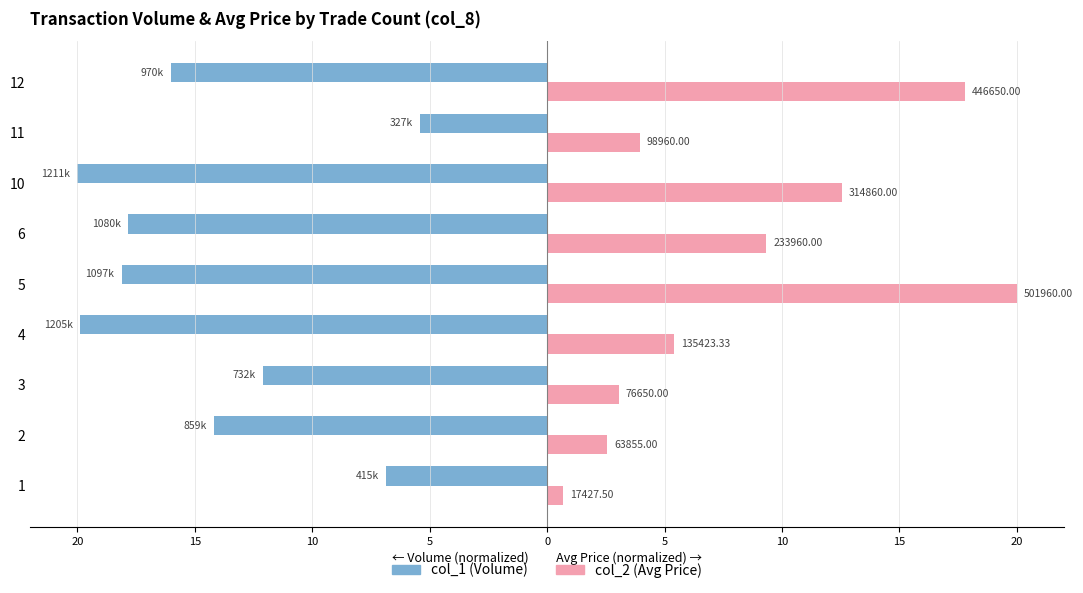

Between 4 and 10, which series saw the biggest shift?

col_2 (Avg Price)